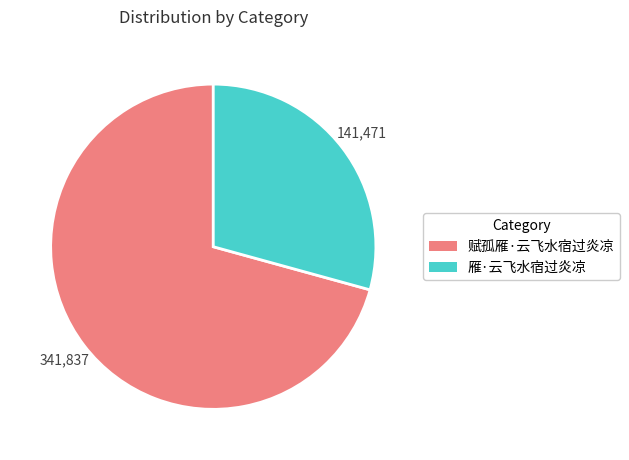

Is there any slice that represents more than half of the pie?

Yes